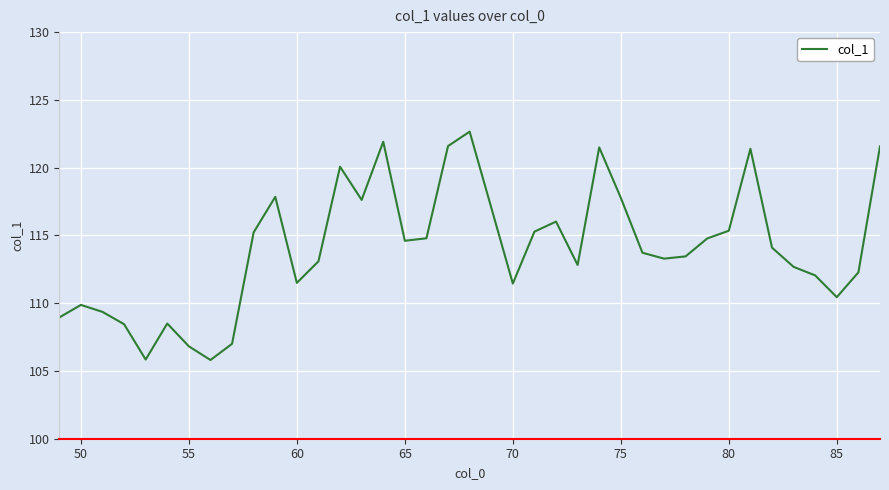

What is the smallest value displayed?

105.8